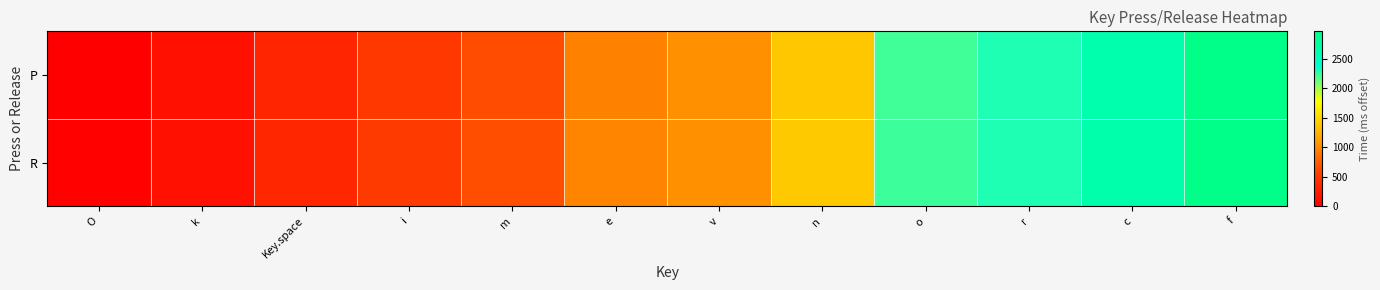

Rank the series at f from highest to lowest value.

R, P